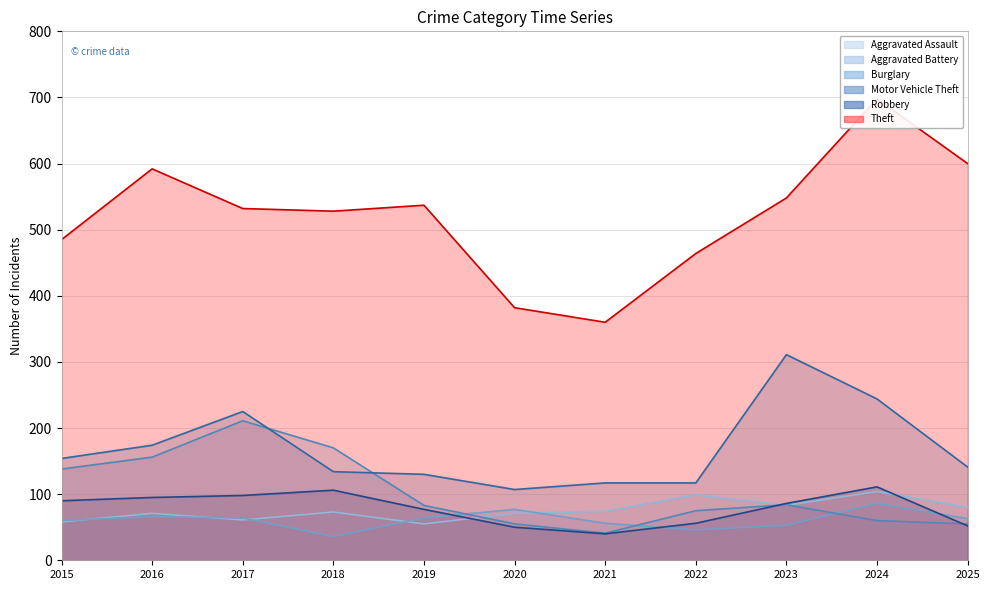

At which category does Aggravated Battery reach its first local valley?

2018